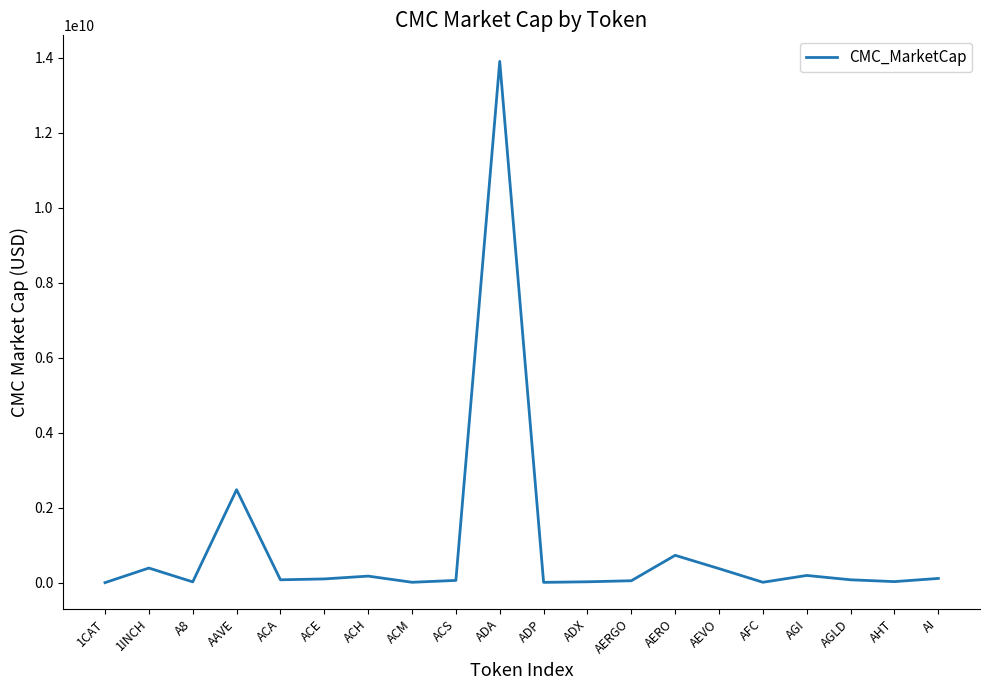

What is the maximum value shown in the chart?

13899521152